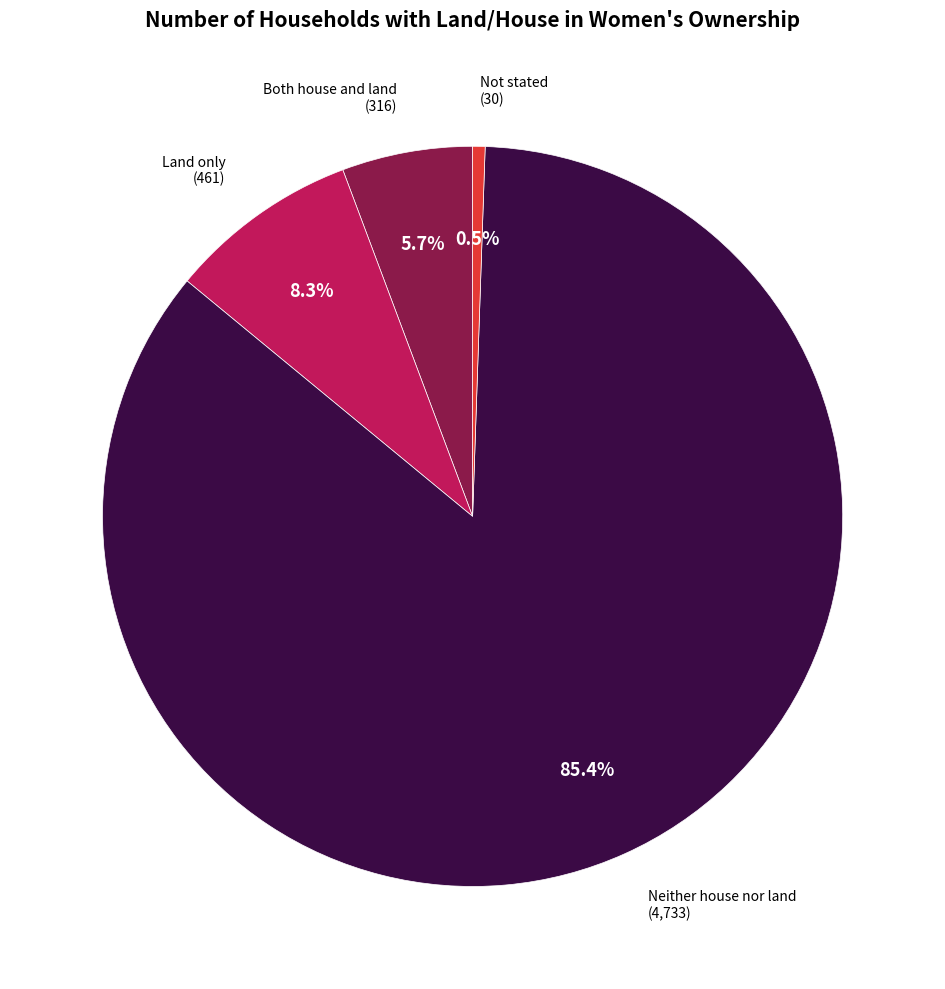

To the nearest percent, what is the difference between the largest and smallest slice percentages?

85%